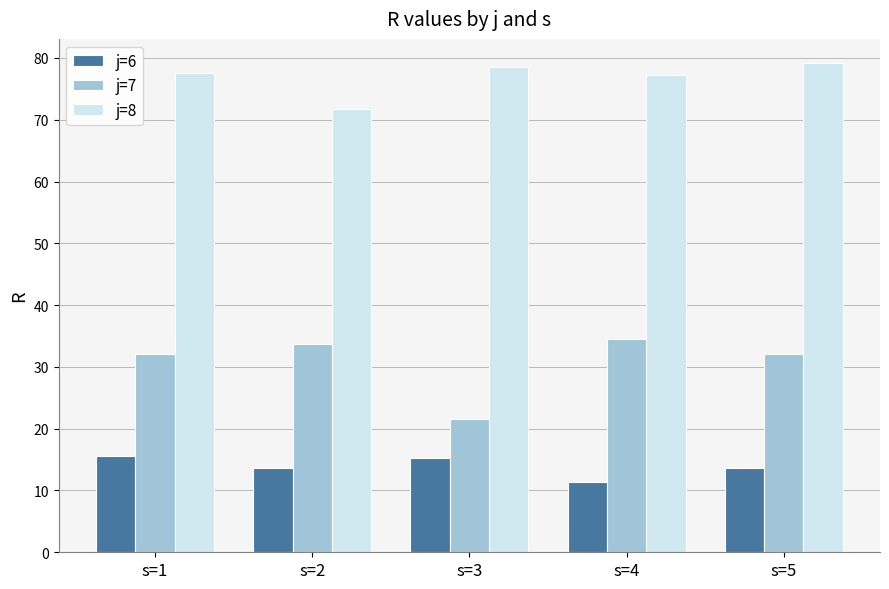

What is the highest value of the j=7 series?

34.5